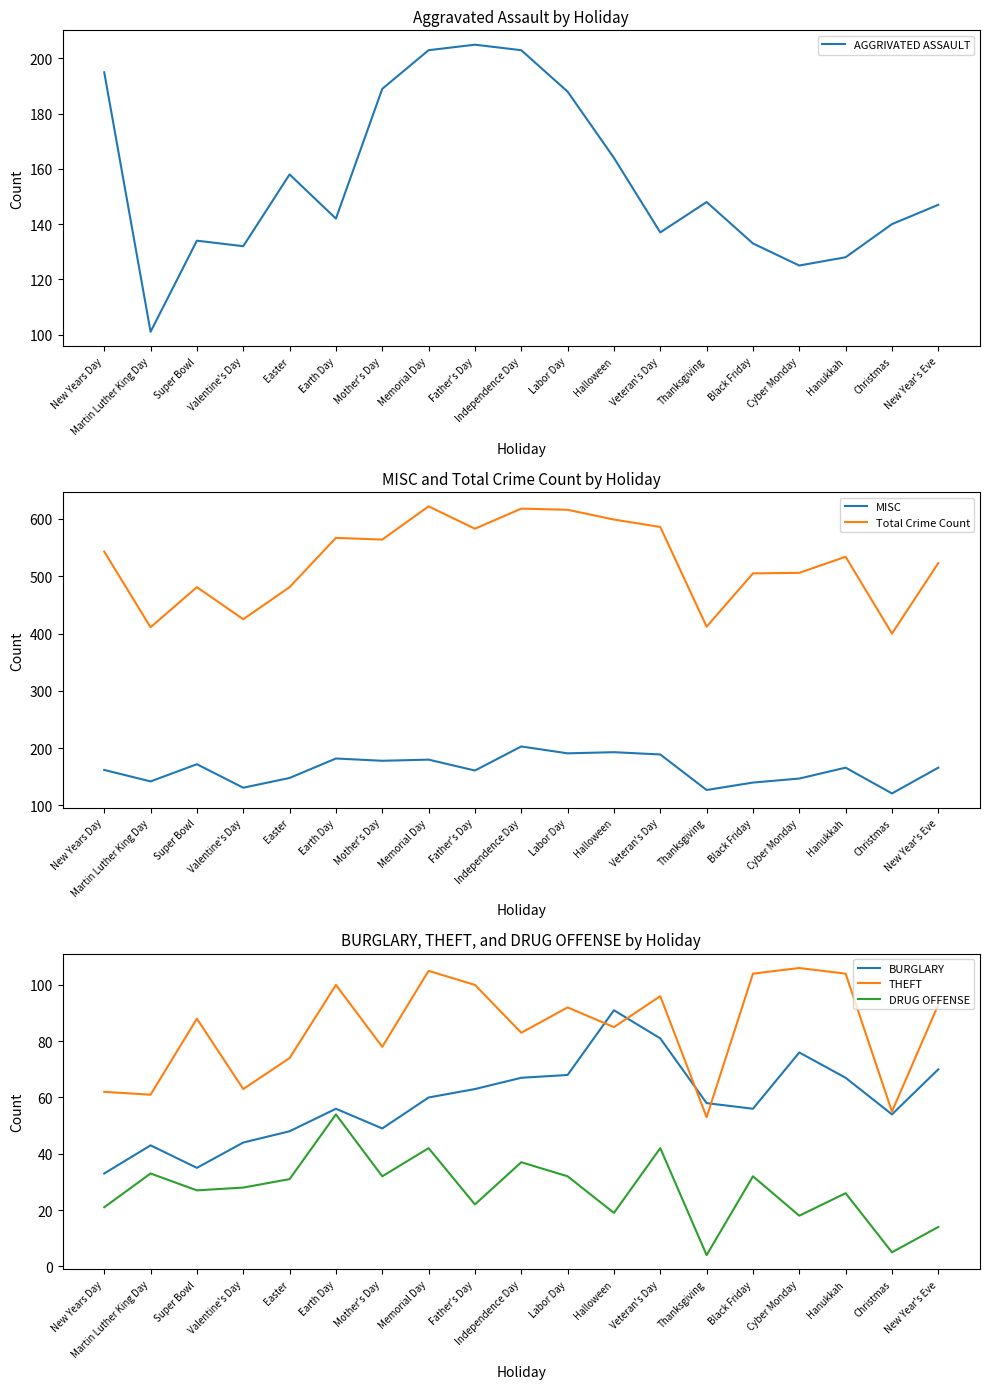

True or false: MISC and BURGLARY cross at least once.

False